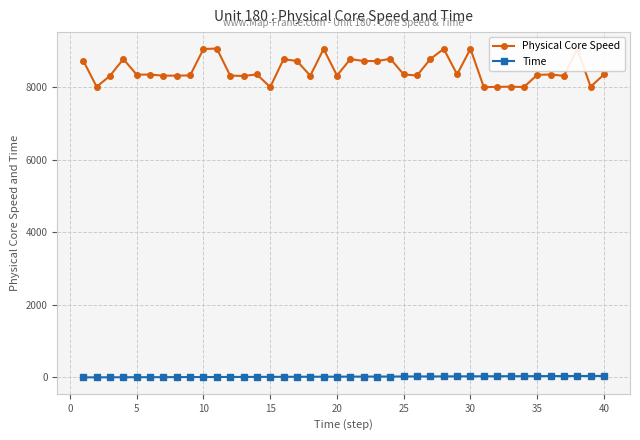

What is the value of the Physical Core Speed point at the 25th from the left?

8351.0